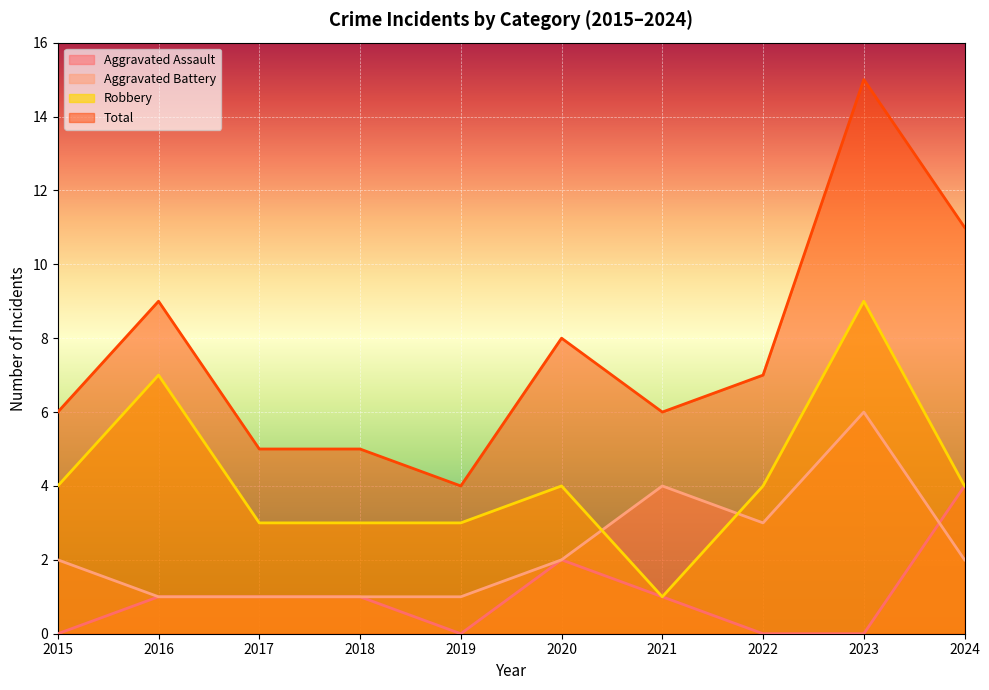

True or false: Aggravated Battery and Total cross at least once.

False